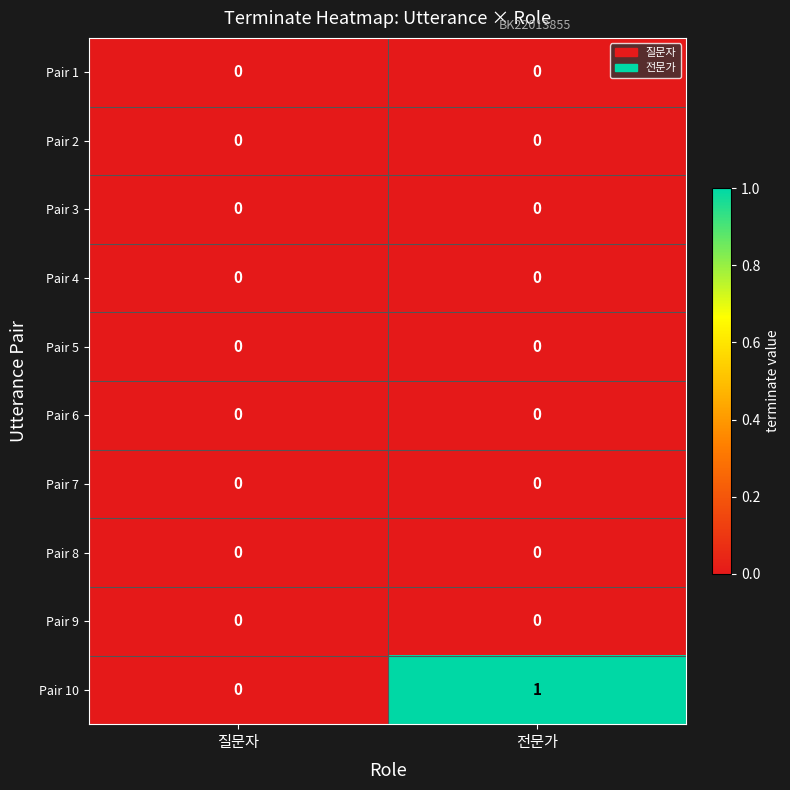

How many data points does each series have?

2